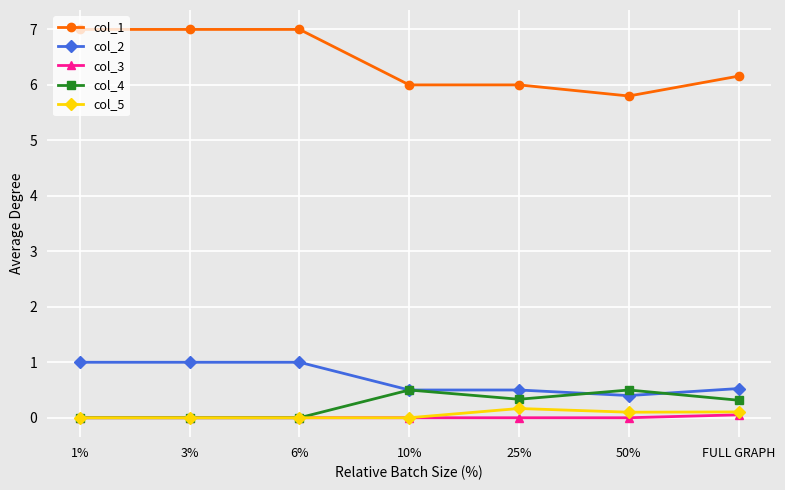

True or false: col_1 has more than 2 interior local peaks.

False